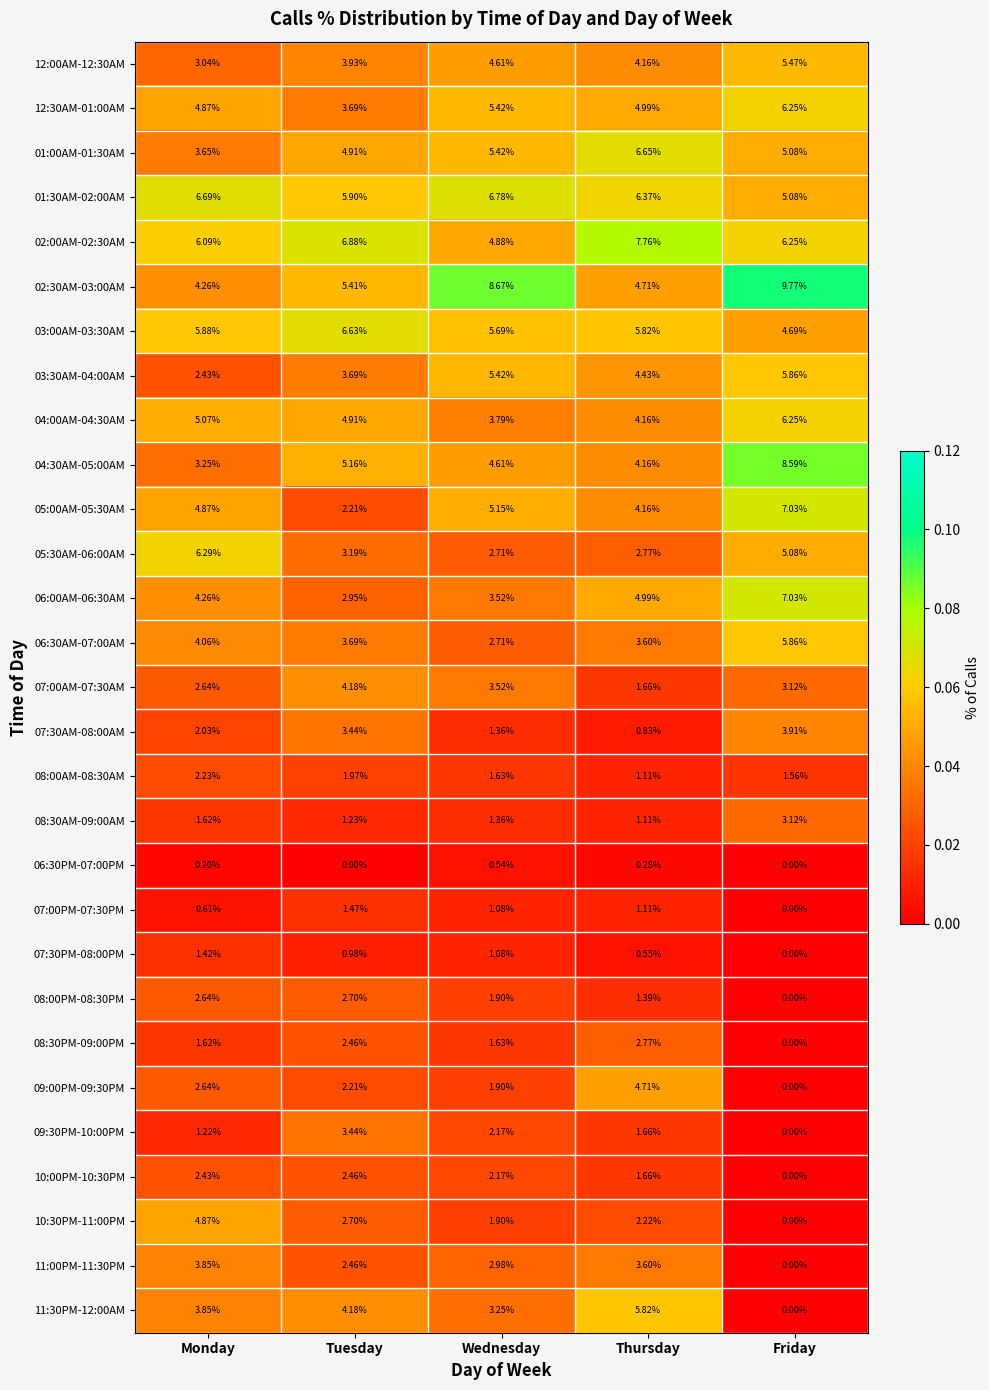

Rank the categories by 11:30PM-12:00AM value from lowest to highest.

Friday, Wednesday, Monday, Tuesday, Thursday